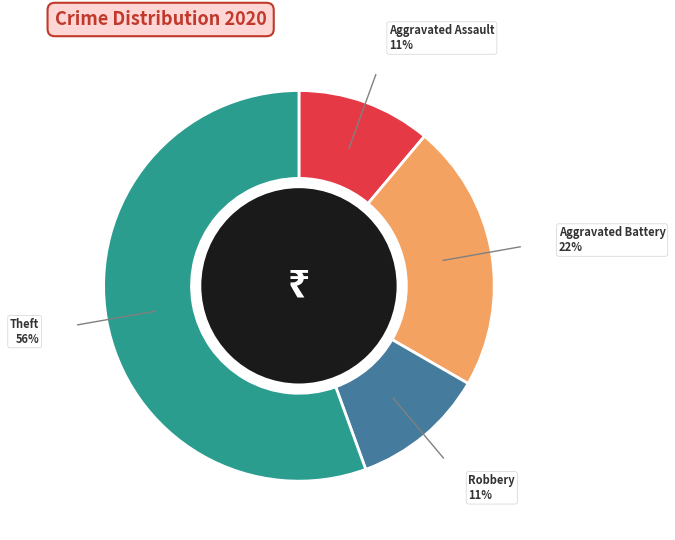

What is the ratio of the value at Robbery 11% to the value at Aggravated Battery 22%?

0.5